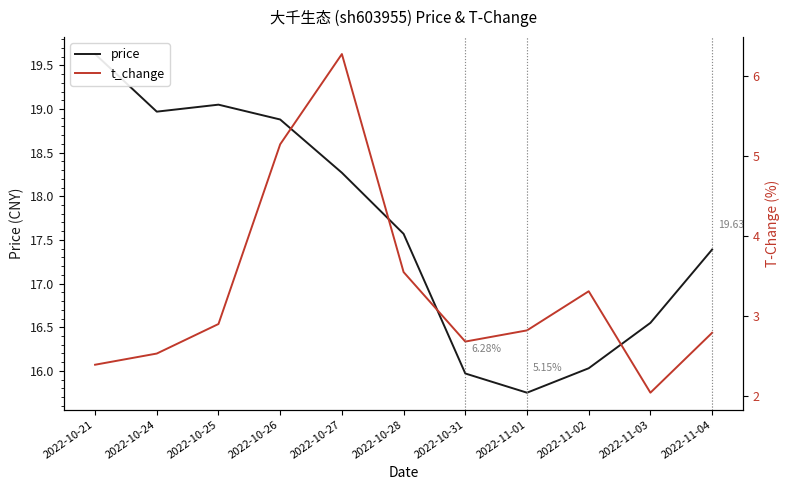

True or false: t_change has more than 1 points higher than both neighbors.

True